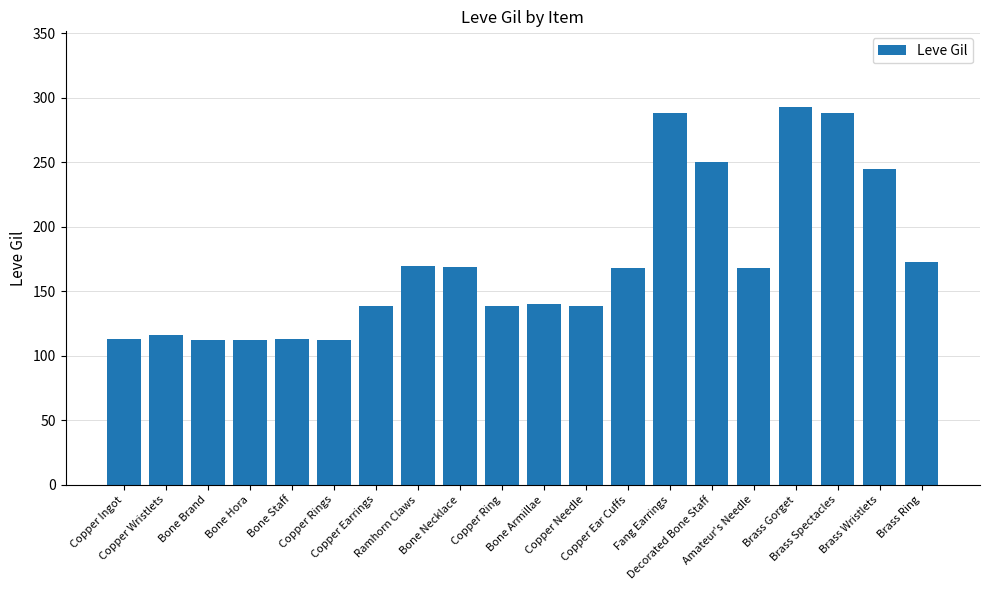

Which has a higher value, Bone Staff or Fang Earrings?

Fang Earrings